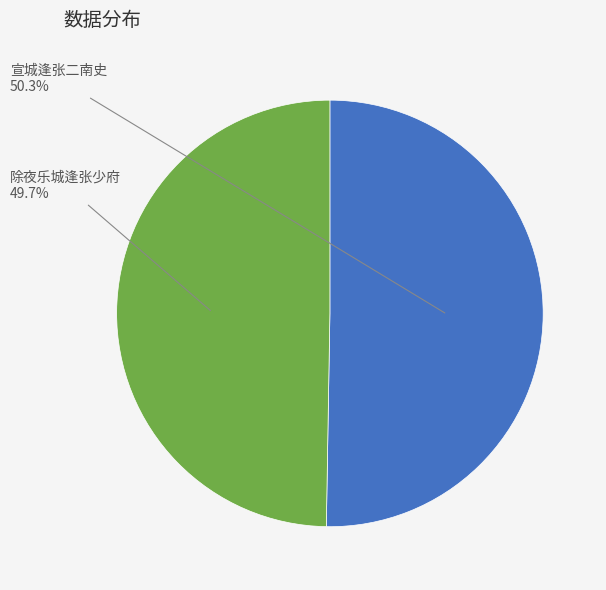

How many segments does this pie chart have?

2